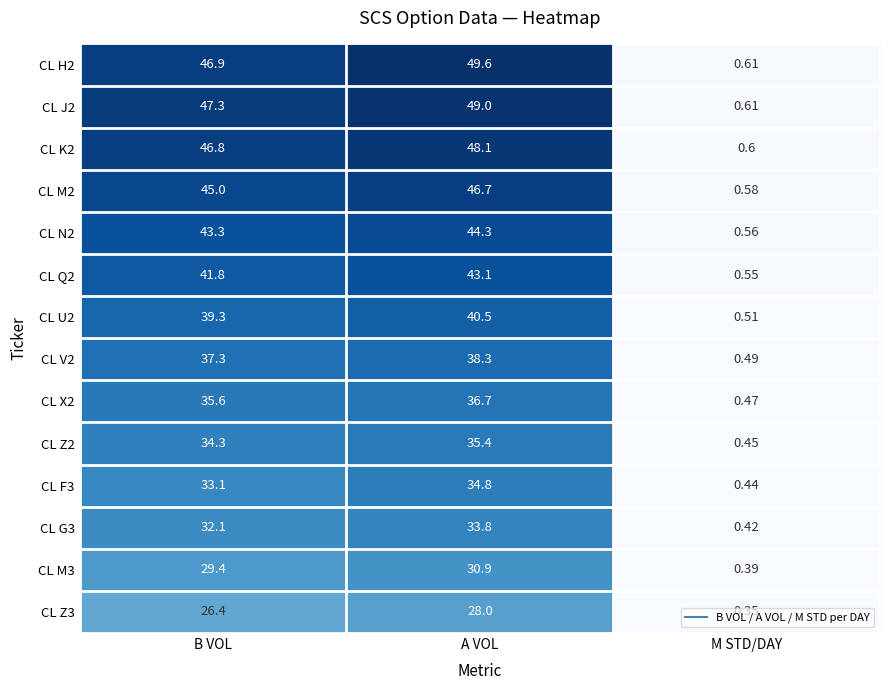

At which category is the sum across all series the highest?

A VOL